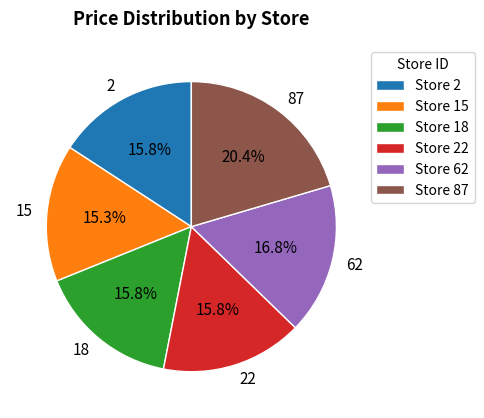

What is the smallest slice in the pie chart?

15